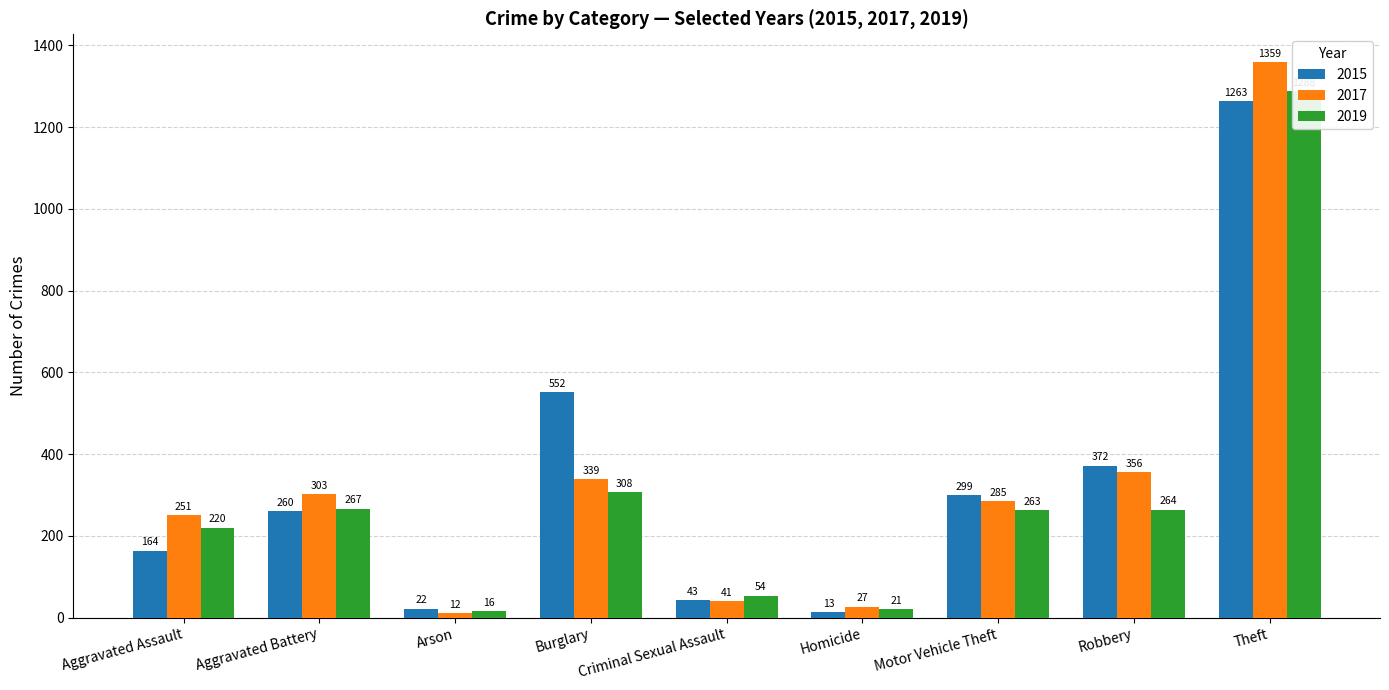

What is the minimum value for 2015?

13